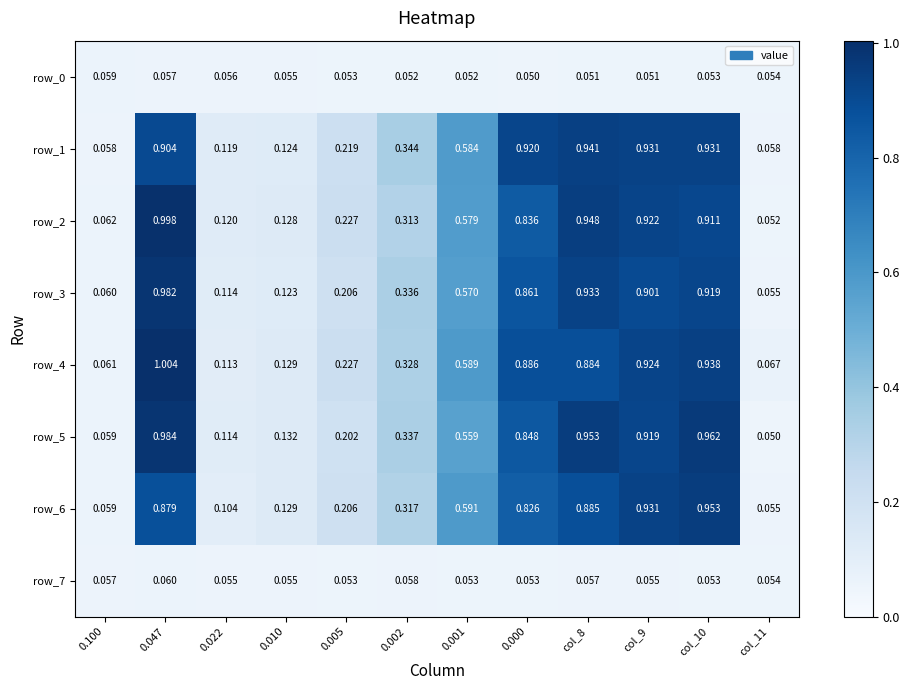

Count the number of data series in this chart.

8